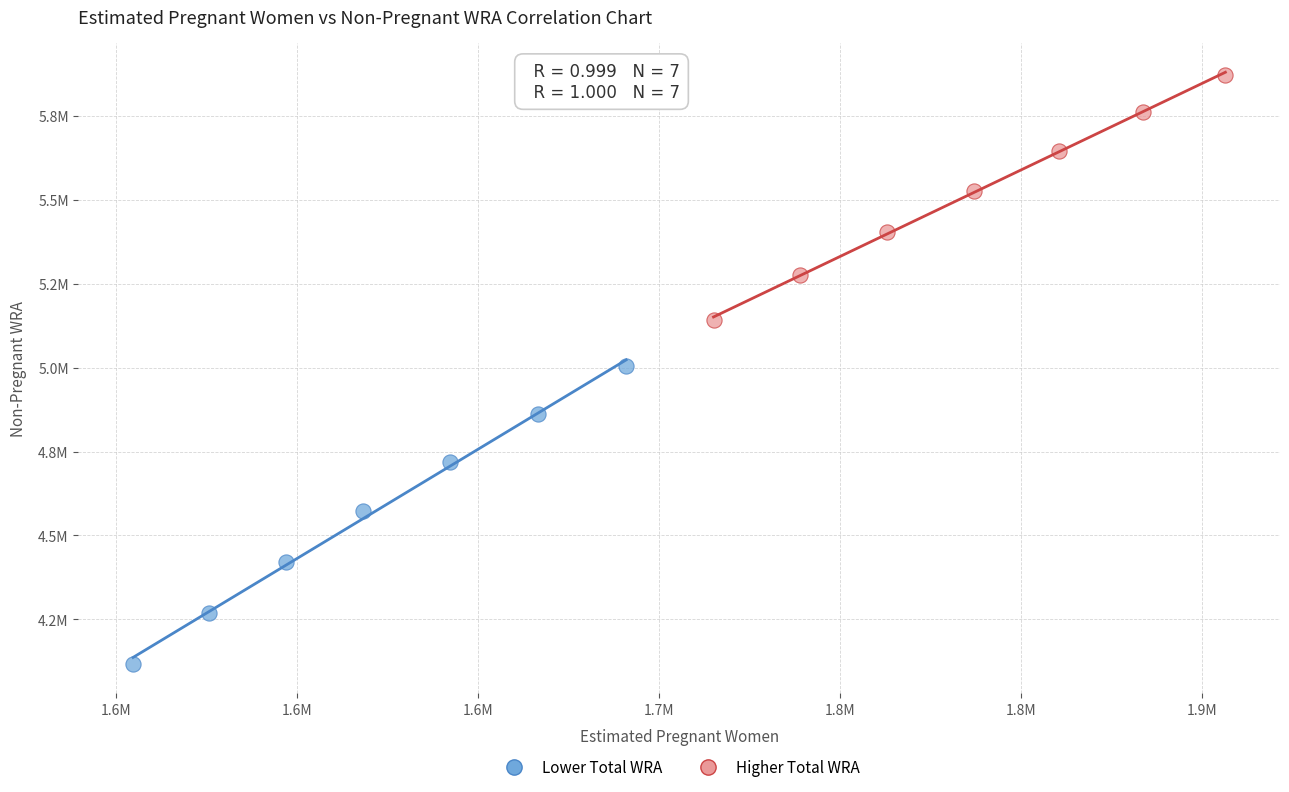

Which series reaches the minimum Y coordinate?

Lower Total WRA